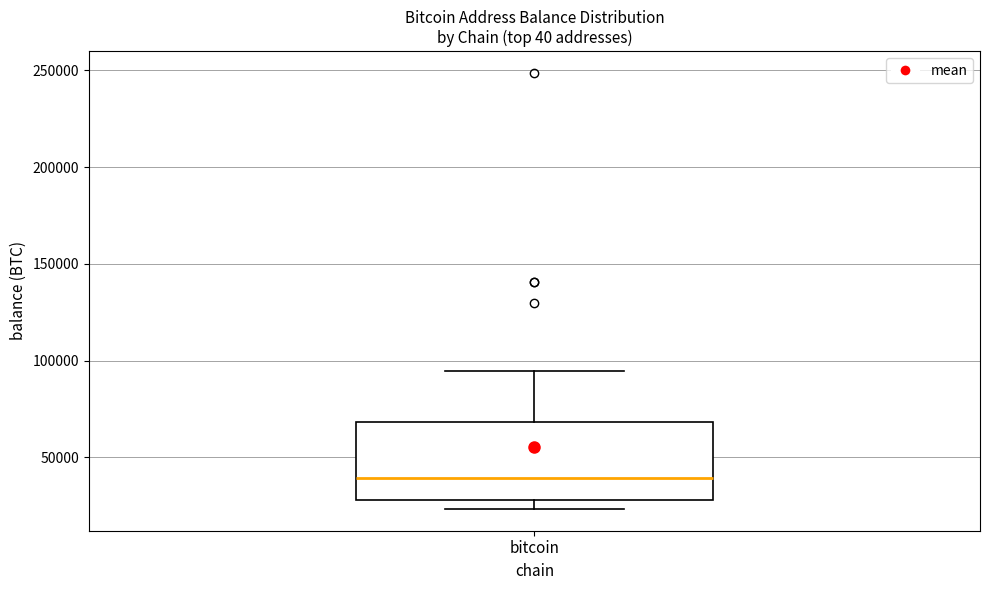

Read this box plot against the y-axis: the position of the median line, the range covered by the box, and the ends of both whiskers. The values are not printed on the chart, so give them approximately, as read against the axis.

median 40000, box 30000 to 70000, whiskers 25000 to 95000